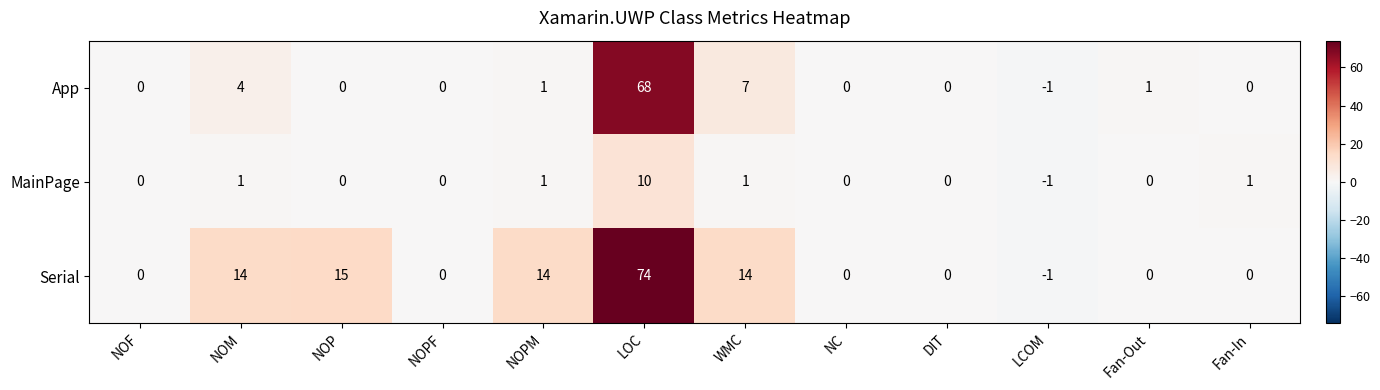

At how many categories does at least one series exceed 48?

1